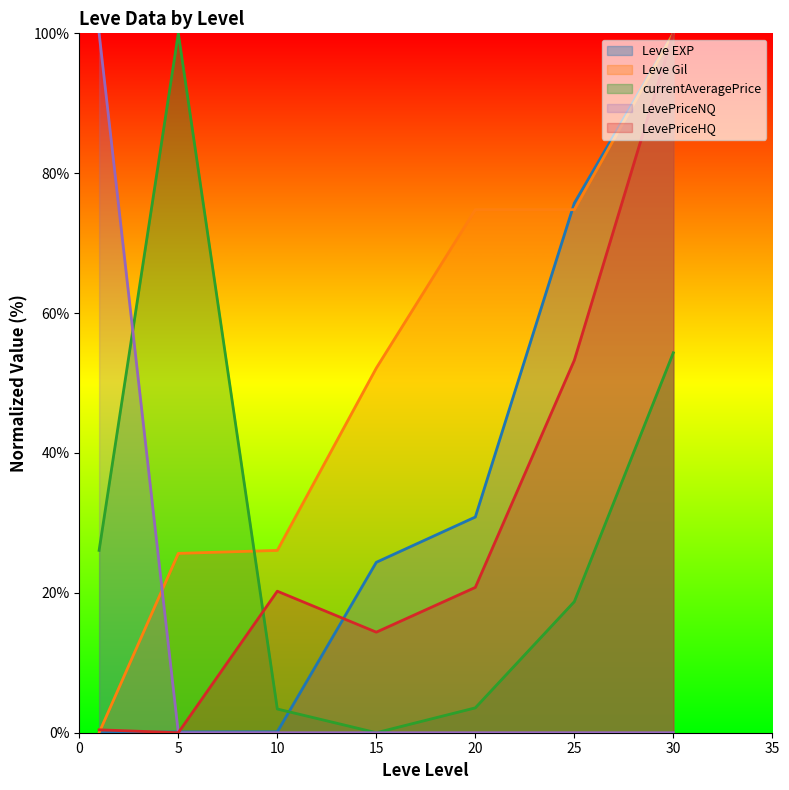

List the labels in order of Leve Gil value, largest first.

30, 20, 25, 15, 10, 5, 1